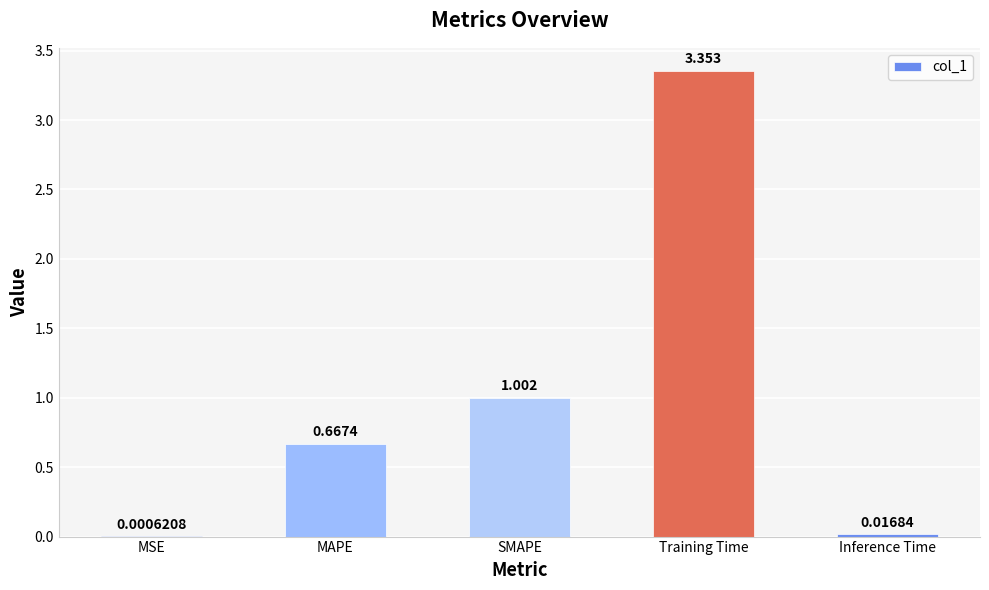

Which category has the highest value across all series?

Training Time